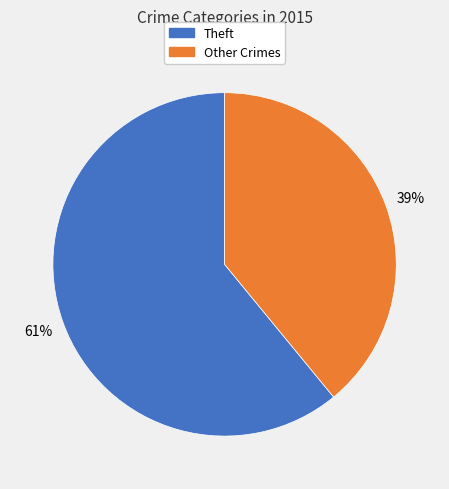

Does any single category account for the majority?

Yes